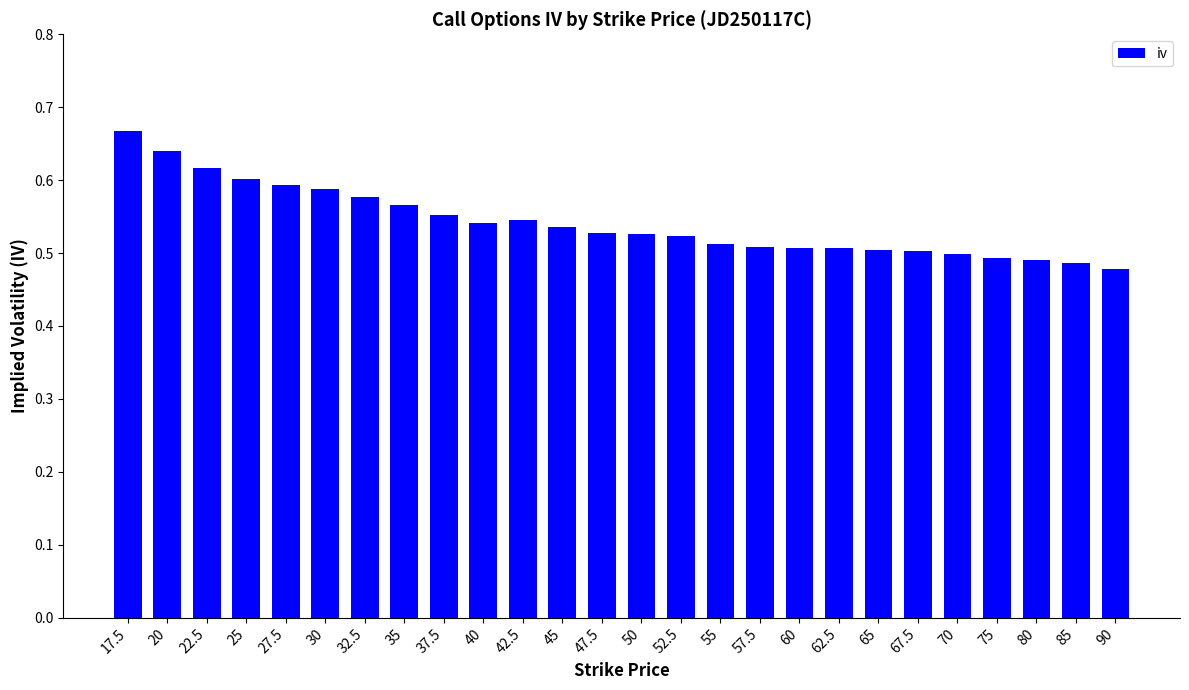

What is the difference between the values at 50 and 27.5?

0.1